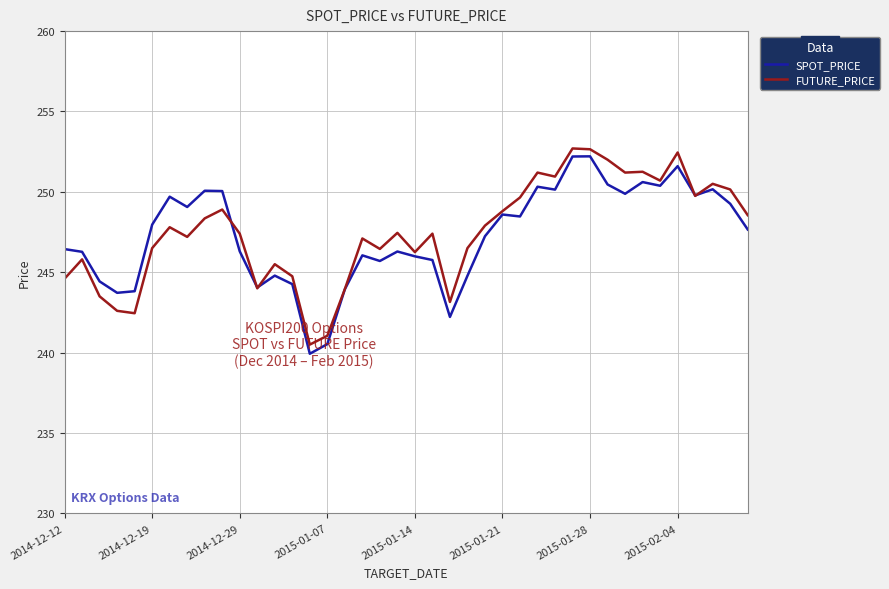

What is the highest value of the FUTURE_PRICE series?

252.7